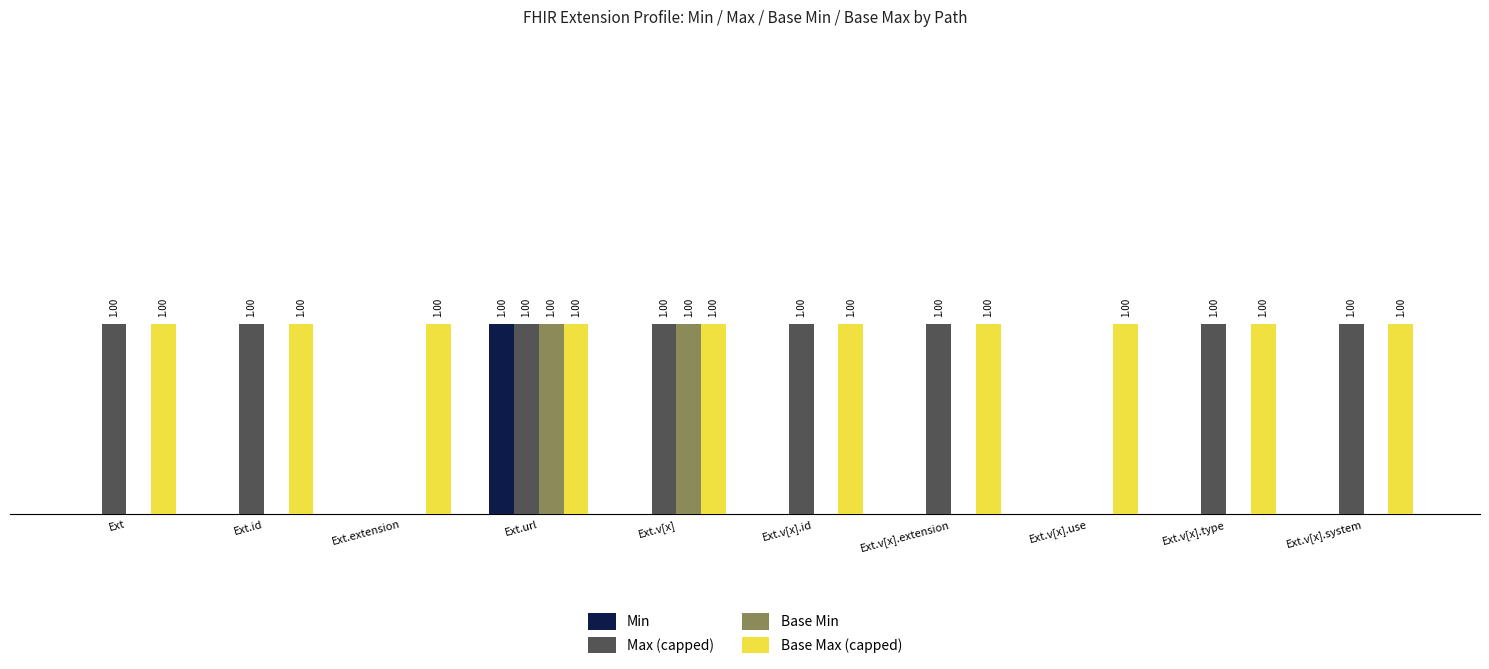

What are all the series names shown in the legend?

Min, Max (capped), Base Min, Base Max (capped)